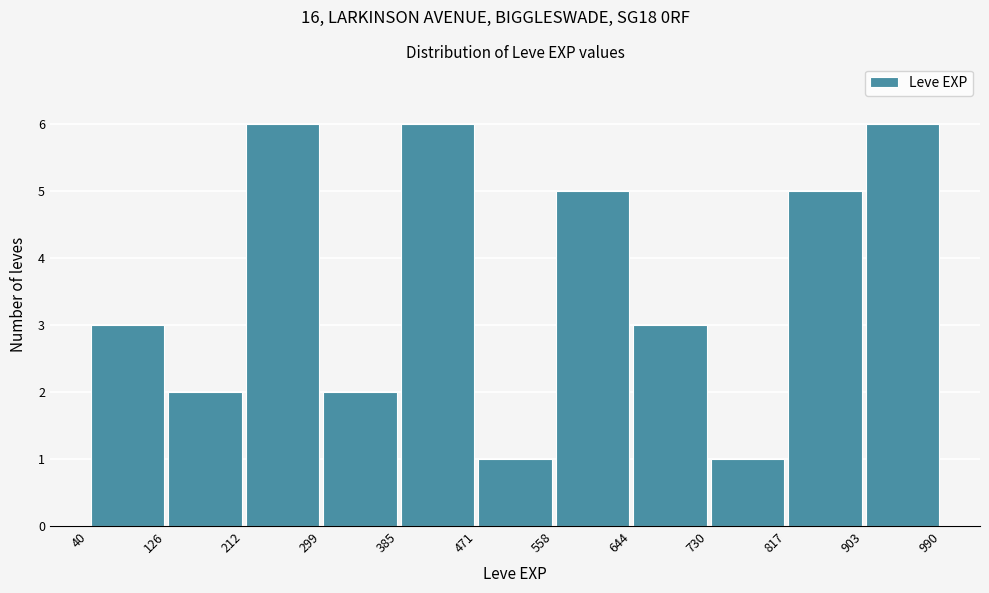

Reading left to right, list every bar in this chart as the range it spans on the x-axis followed by its height. The values are not printed on the chart, so give them approximately, as read against the axis.

40 to 126: 3
126 to 212: 2
212 to 299: 6
299 to 385: 2
385 to 471: 6
471 to 558: 1
558 to 644: 5
644 to 730: 3
730 to 817: 1
817 to 903: 5
903 to 990: 6